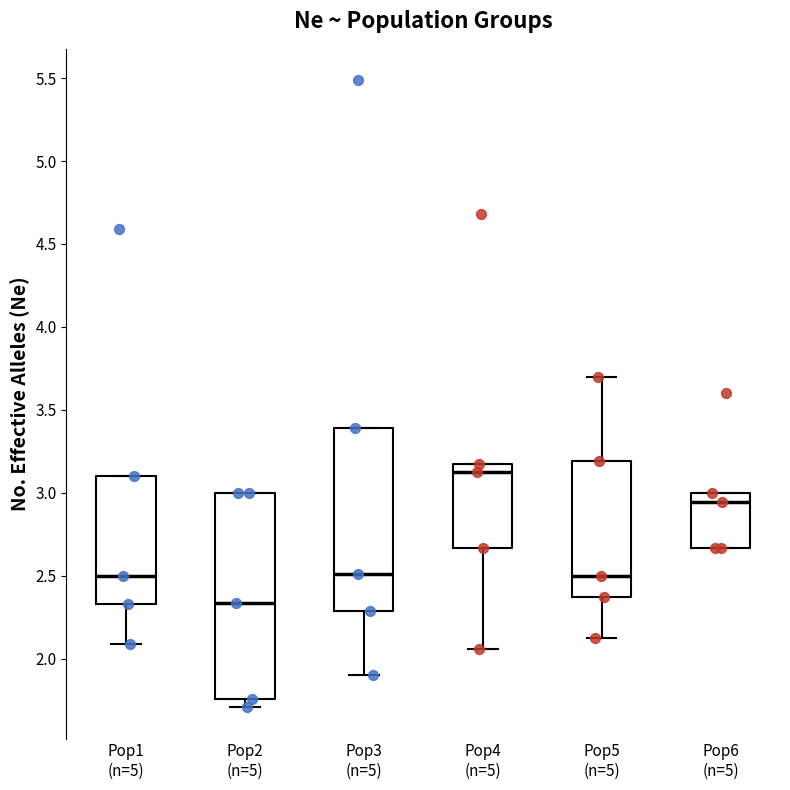

Which box's median line is the highest?

Pop4 (n=5)